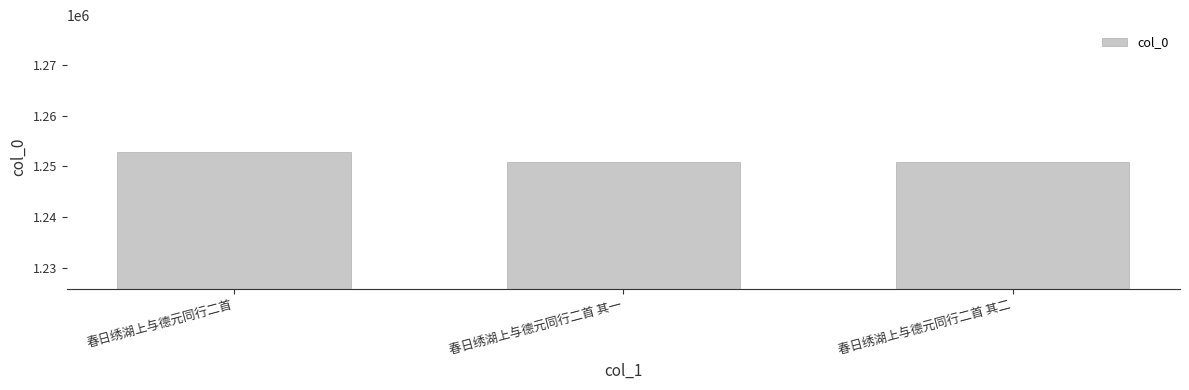

Read the value at 春日绣湖上与德元同行二首 其一.

1250764